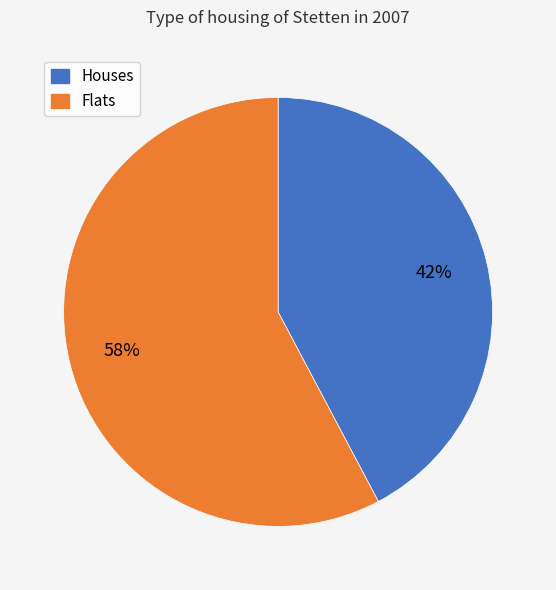

To the nearest percent, what is the average slice percentage?

50%